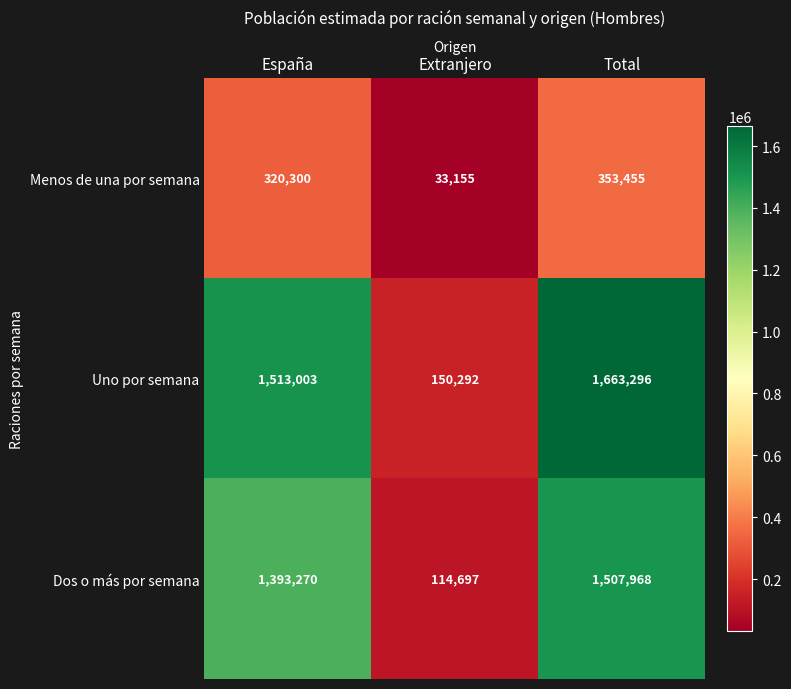

Is it true that Uno por semana equals 91206 at Extranjero?

False